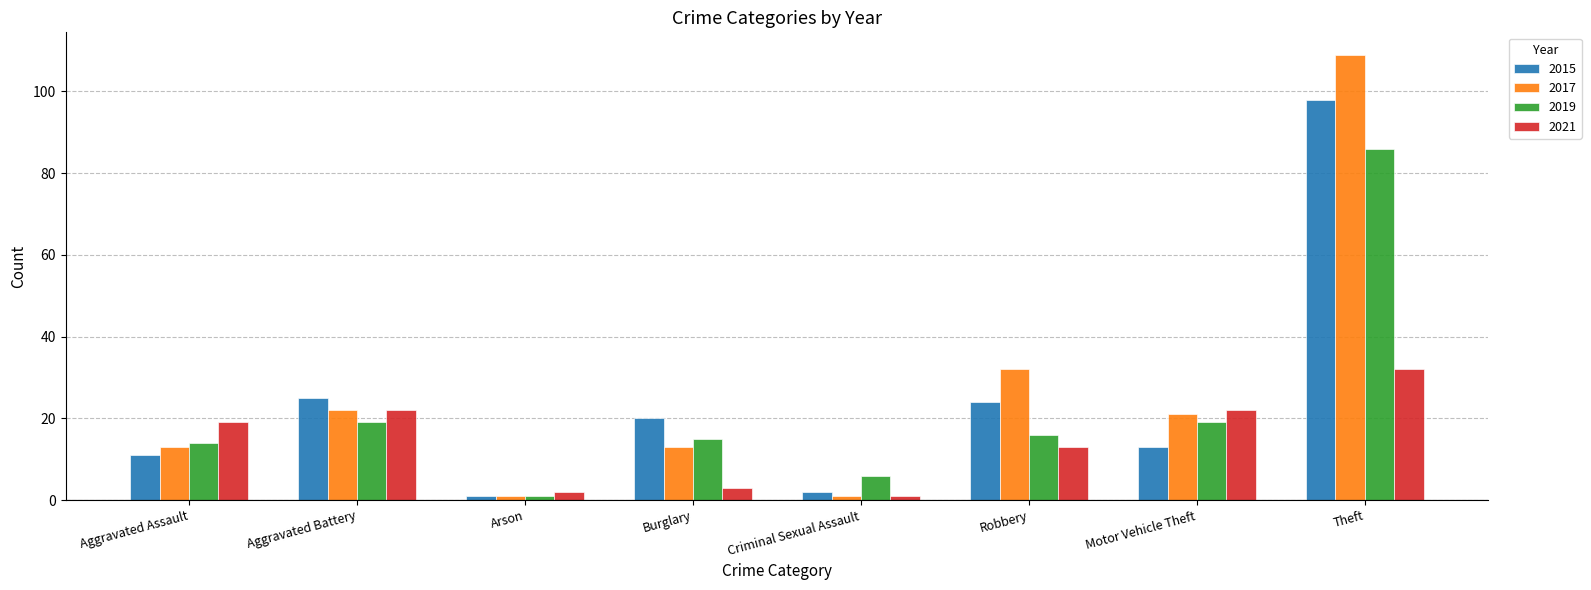

At which label does 2015 reach its minimum?

Arson